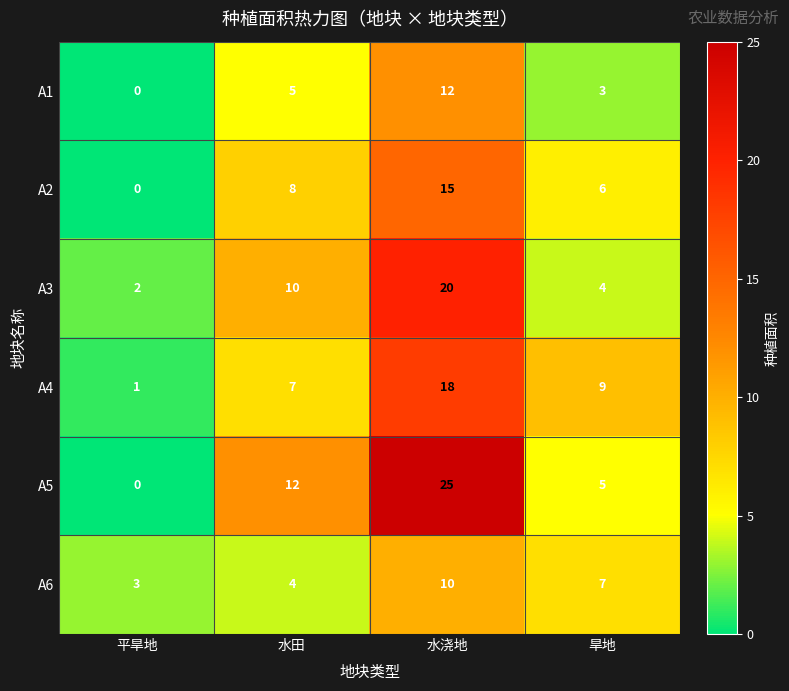

The A6 series shows 4 at 水浇地. True or false?

False